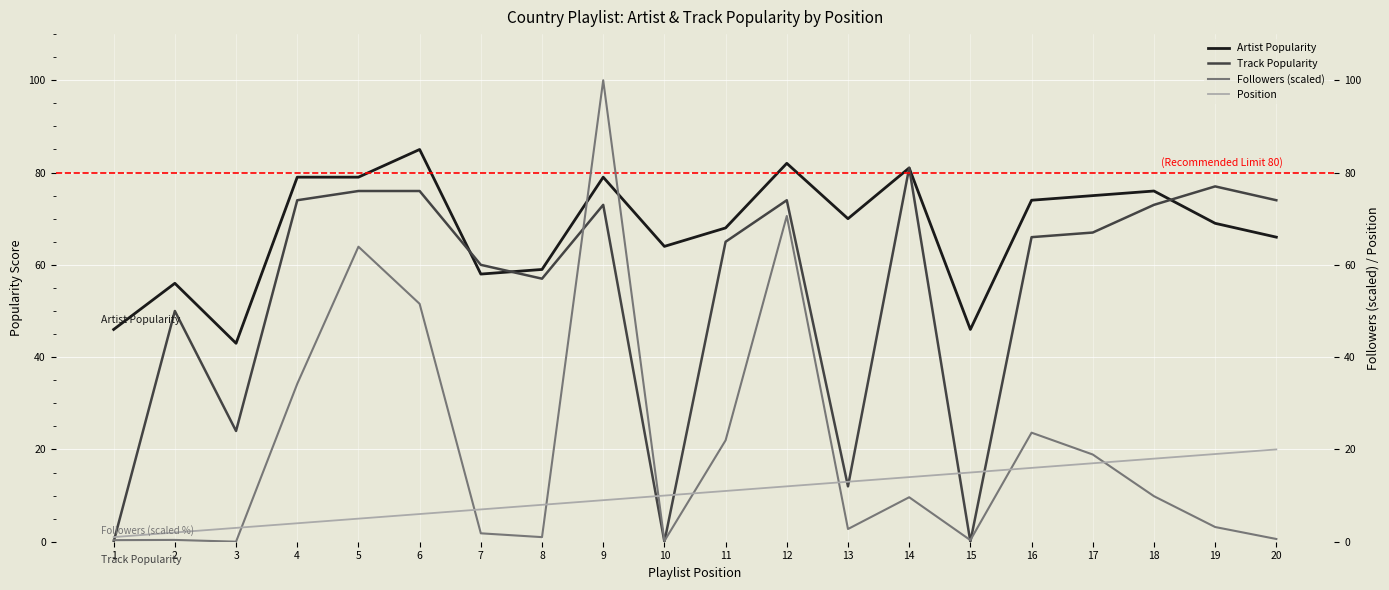

The Followers (scaled) series shows 145.8 at 9. True or false?

False